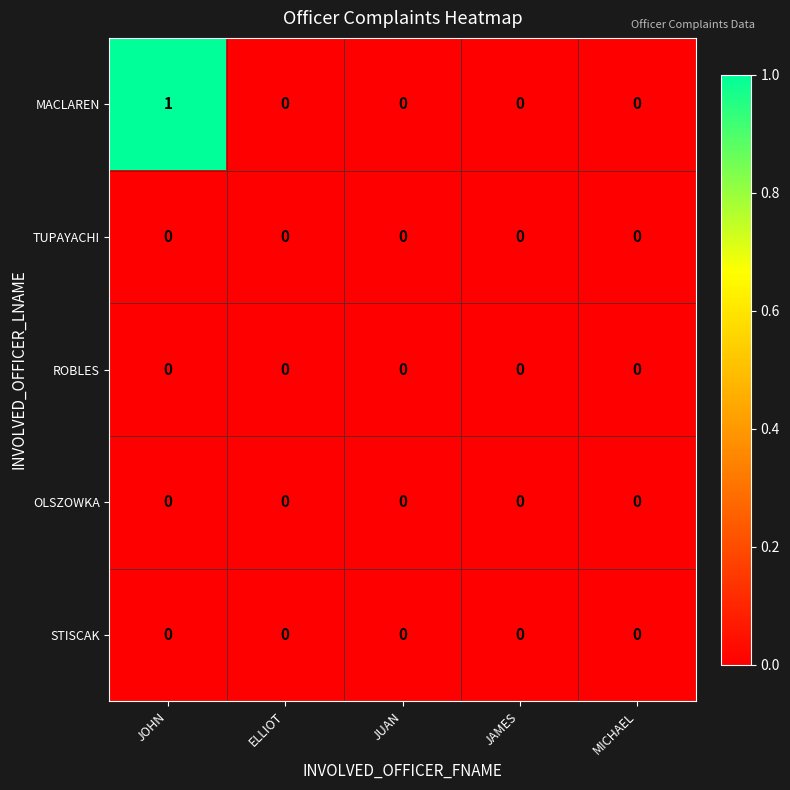

Reading right to left, extract all data points from this chart.

MACLAREN: MICHAEL=0	JAMES=0	JUAN=0	ELLIOT=0	JOHN=1
TUPAYACHI: MICHAEL=0	JAMES=0	JUAN=0	ELLIOT=0	JOHN=0
ROBLES: MICHAEL=0	JAMES=0	JUAN=0	ELLIOT=0	JOHN=0
OLSZOWKA: MICHAEL=0	JAMES=0	JUAN=0	ELLIOT=0	JOHN=0
STISCAK: MICHAEL=0	JAMES=0	JUAN=0	ELLIOT=0	JOHN=0